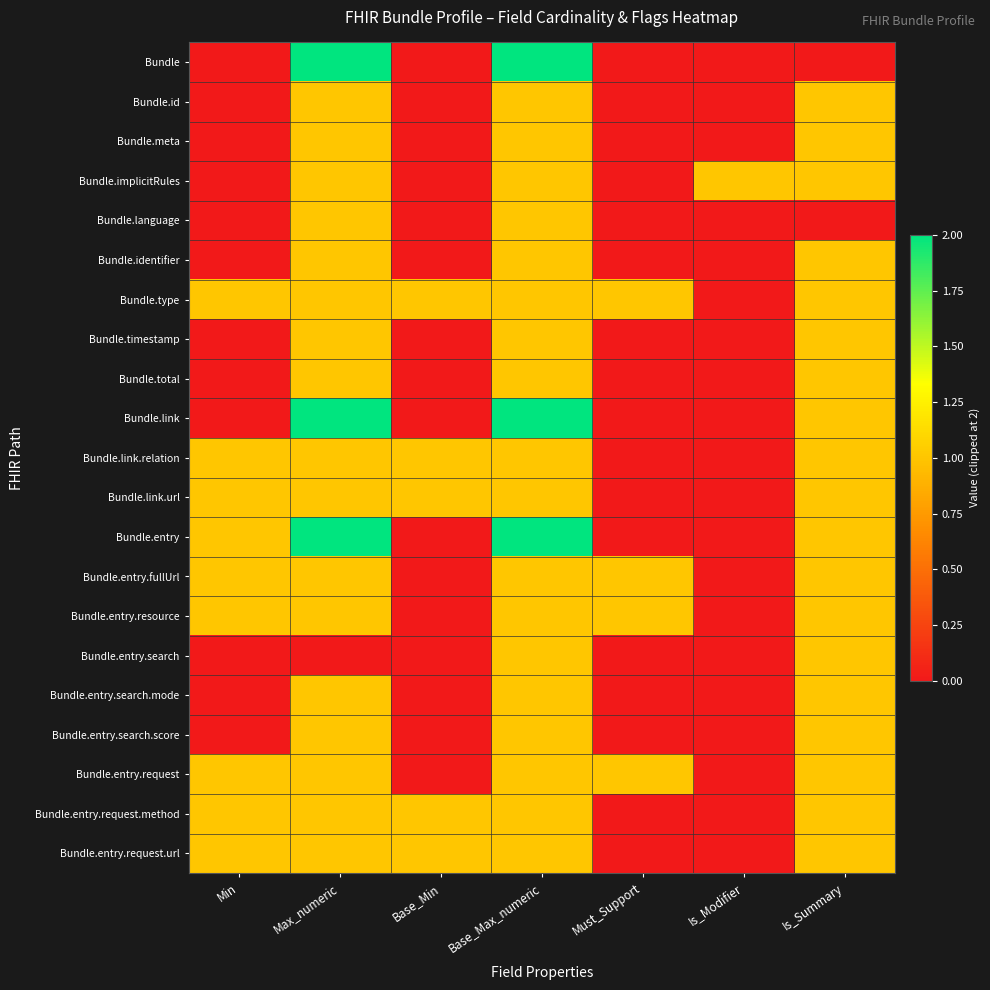

How many series are shown in this chart?

21